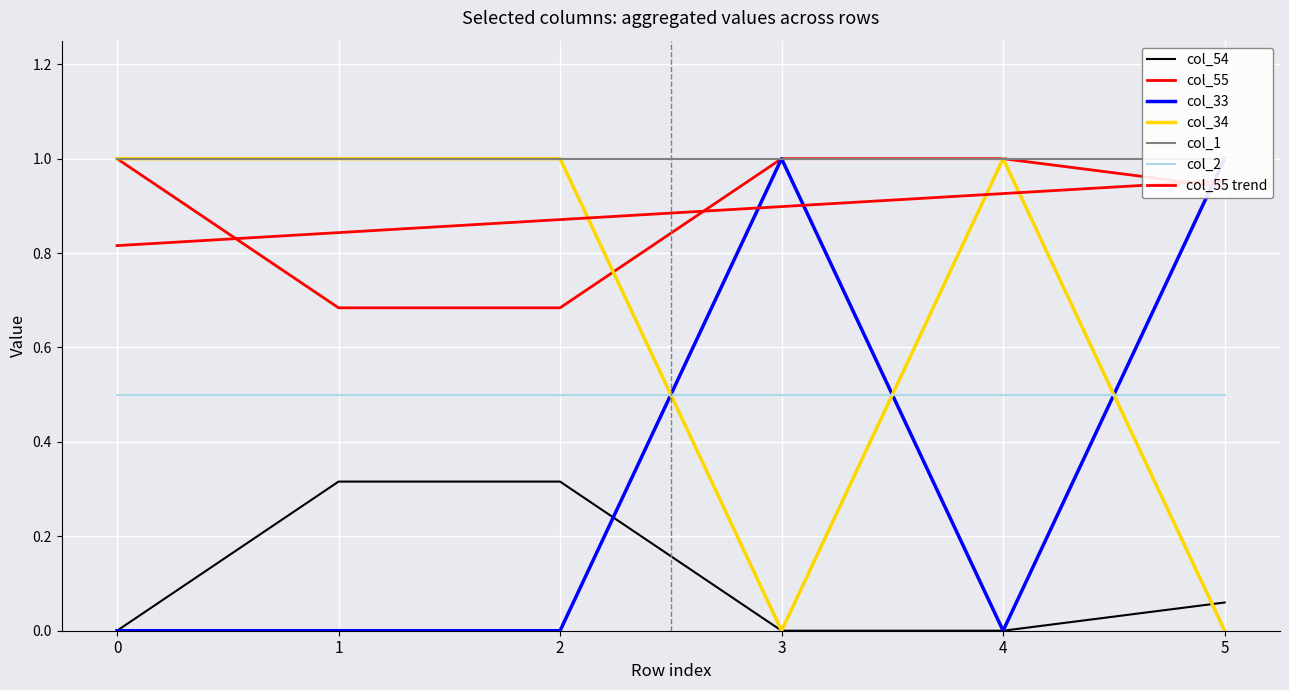

Which series has the widest spread of values?

col_33